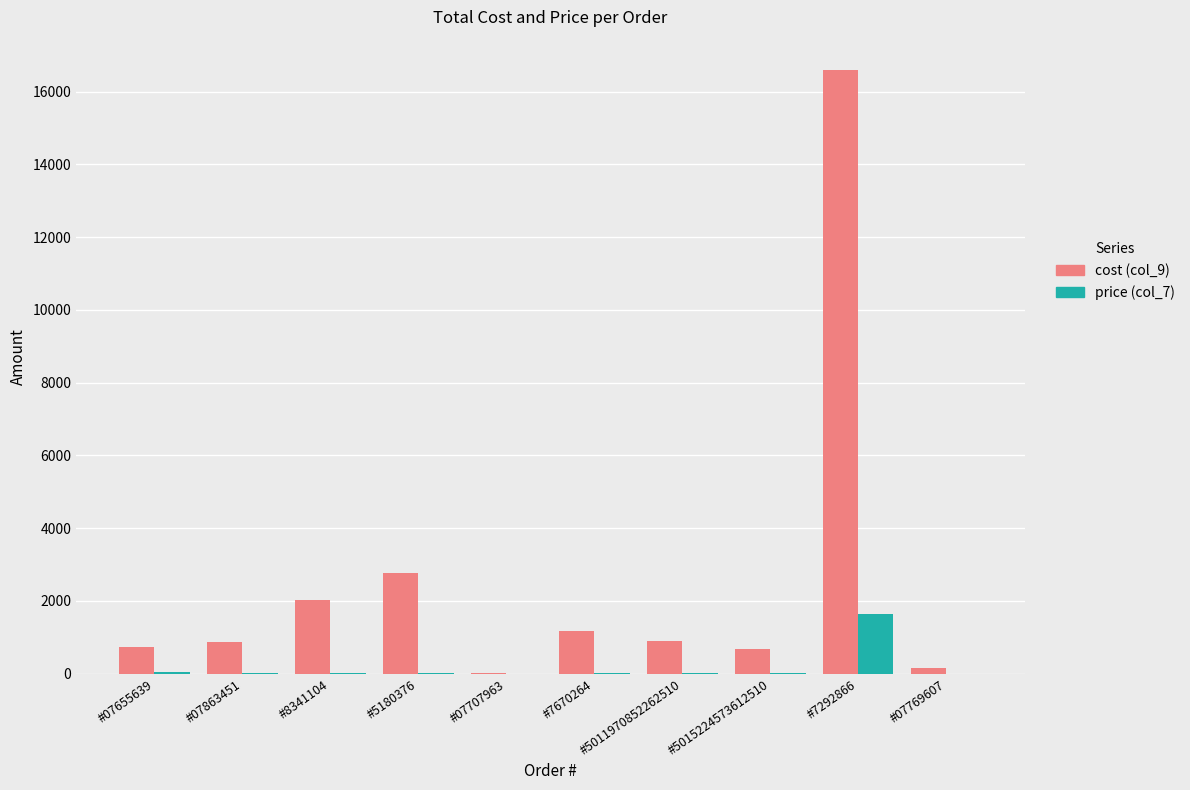

What is the greatest value displayed?

16600.0